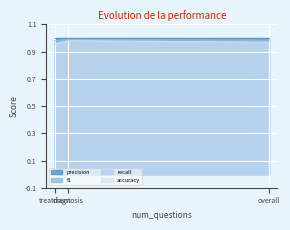

Which series has the largest total across all categories?

f1